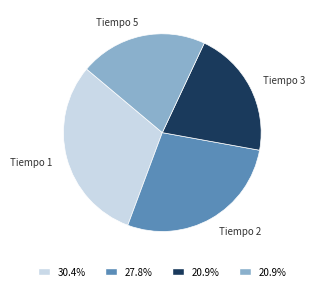

What is the largest slice in the pie chart?

Tiempo 1